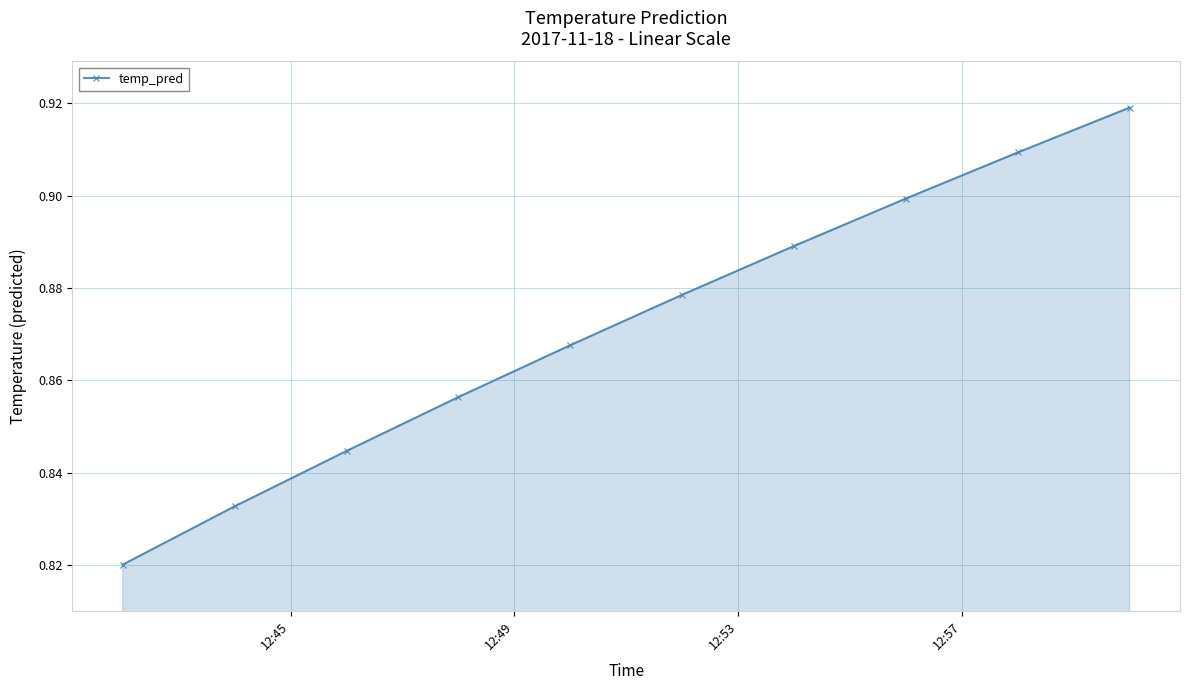

How many lines are shown in the chart?

1